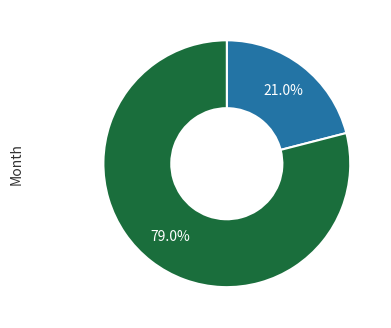

Count the number of slices in the pie.

2